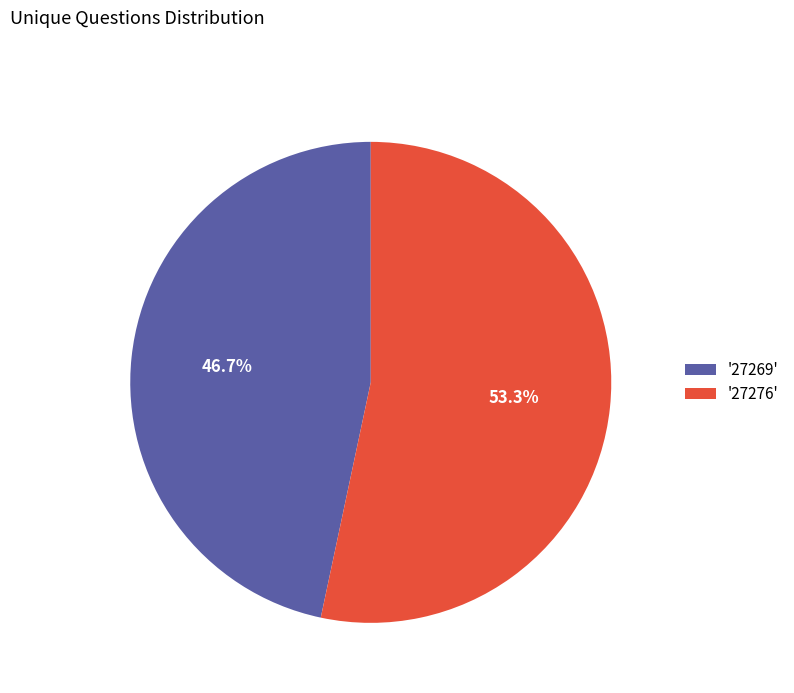

What is the ratio of the value at '27269' to the value at '27276'?

0.9